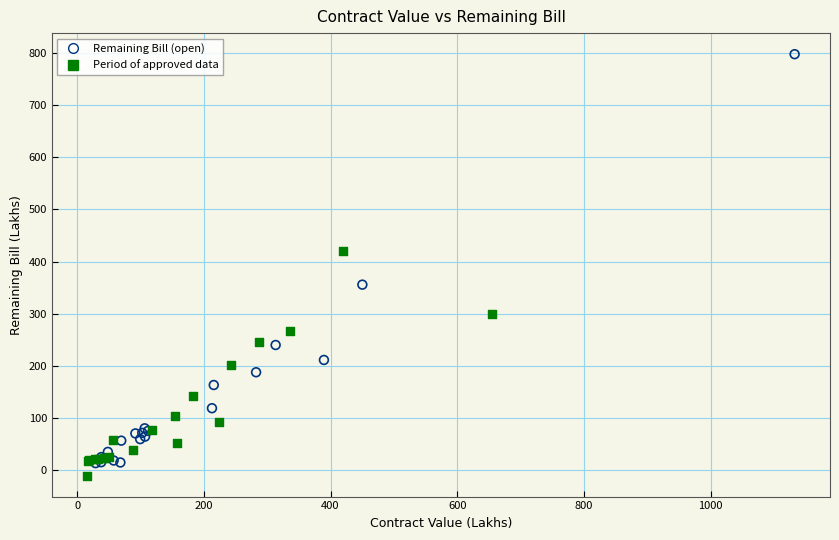

Which series has the widest spread of Y values?

Remaining Bill (open)